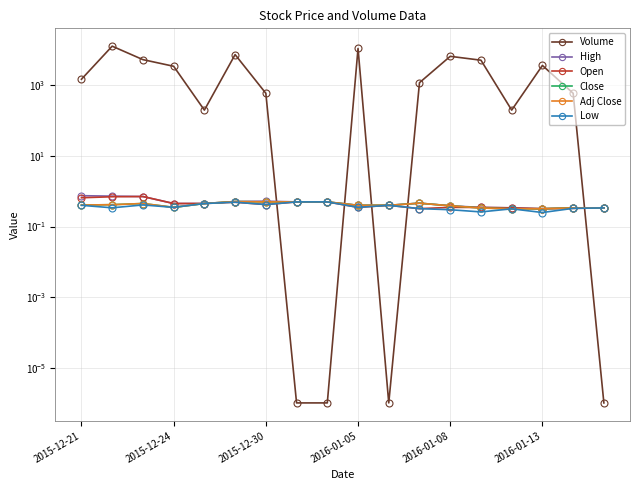

Is this an area chart (filled region under the line)?

No